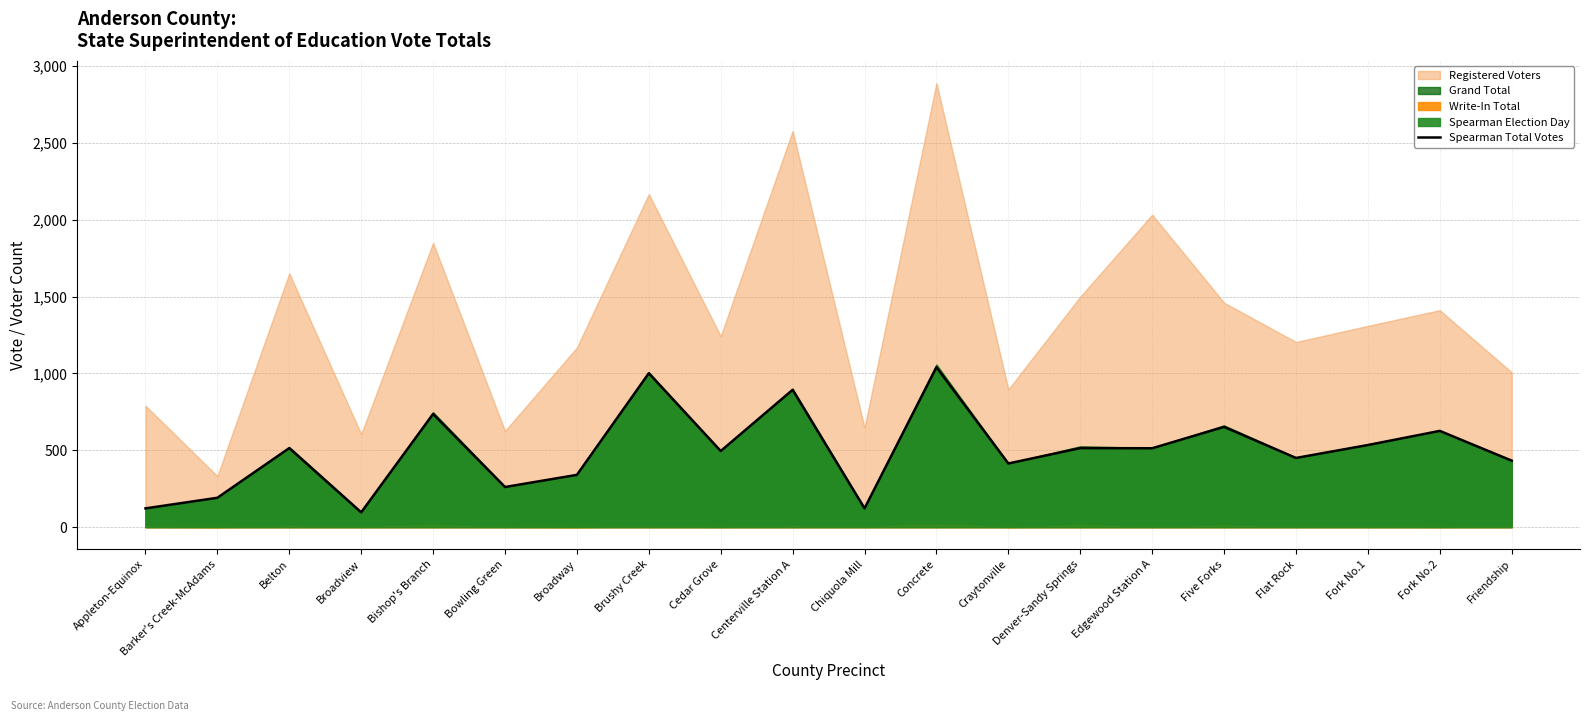

Which category has the lowest value across all series?

Broadview